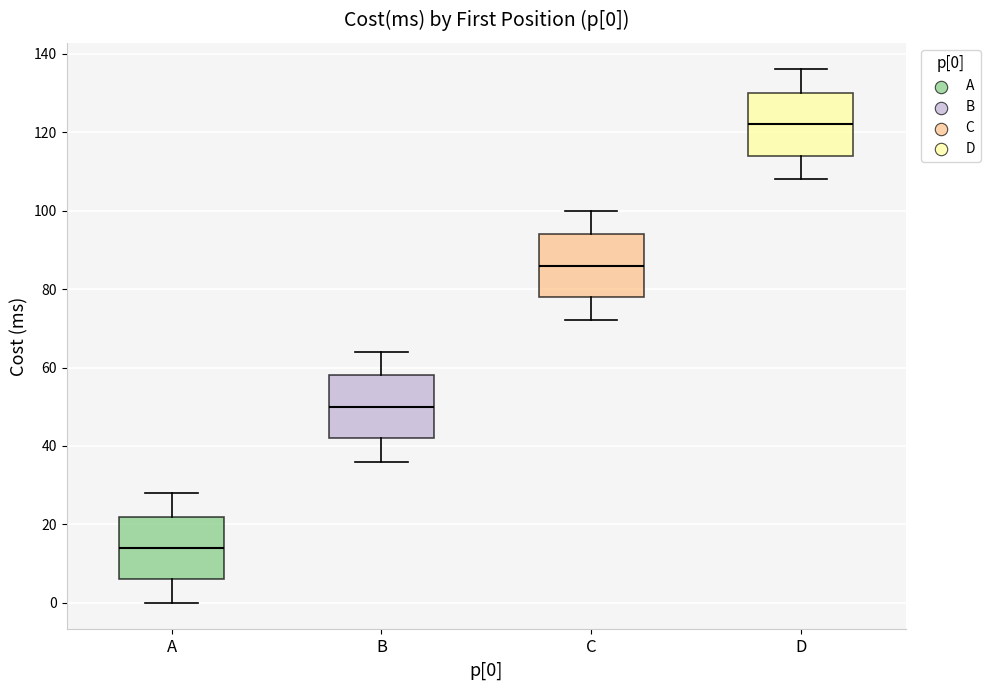

Which box has the highest median line?

D